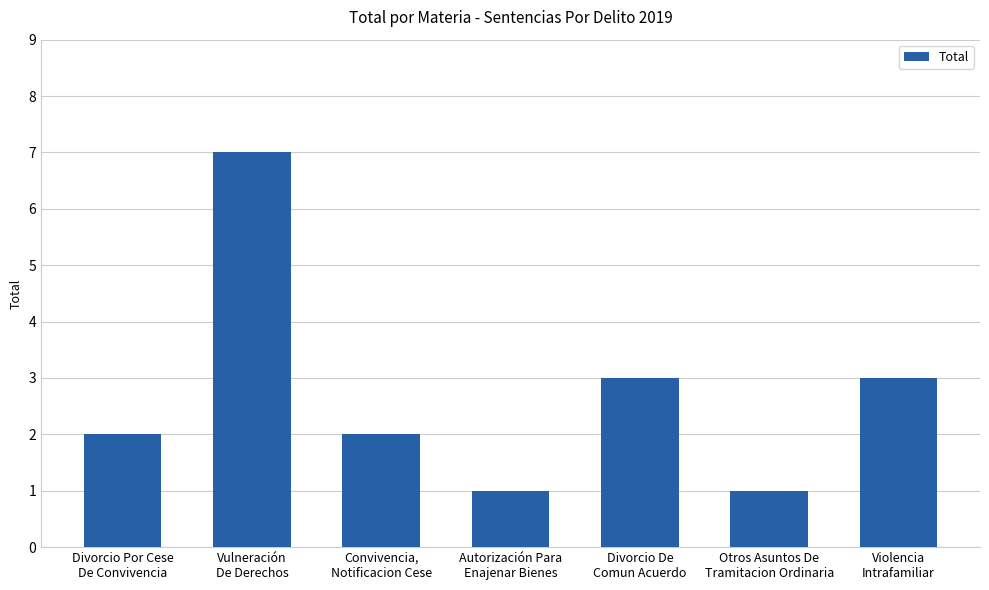

What is the difference between the maximum and second lowest values?

6